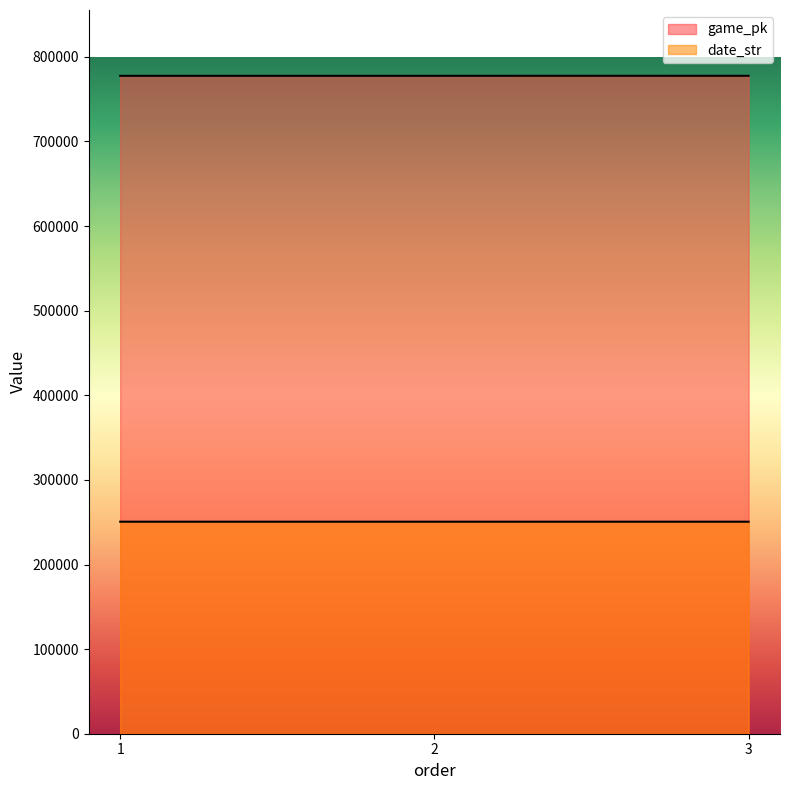

Which category has the lowest value in the game_pk series?

1